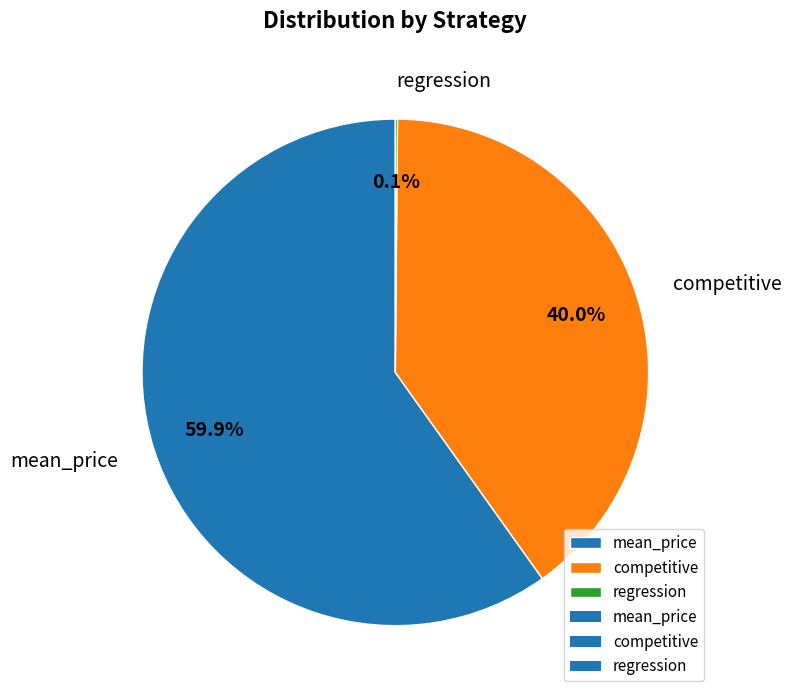

What portion of the pie excludes competitive?

60.0%